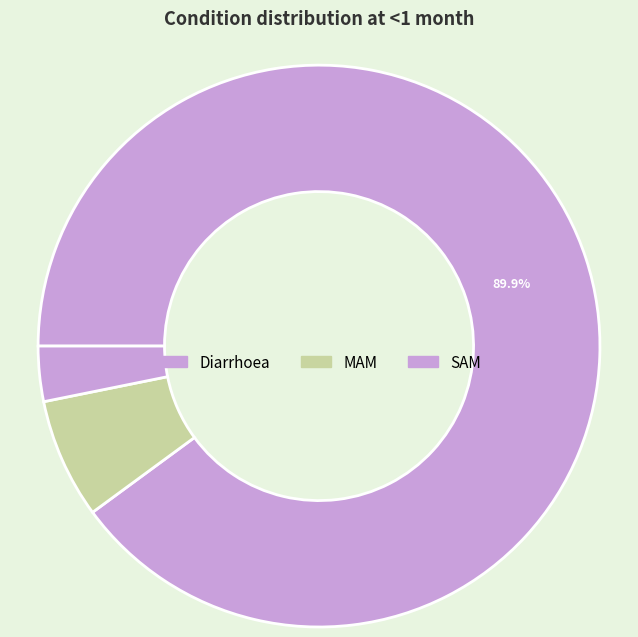

Which category accounts for the majority?

Diarrhoea